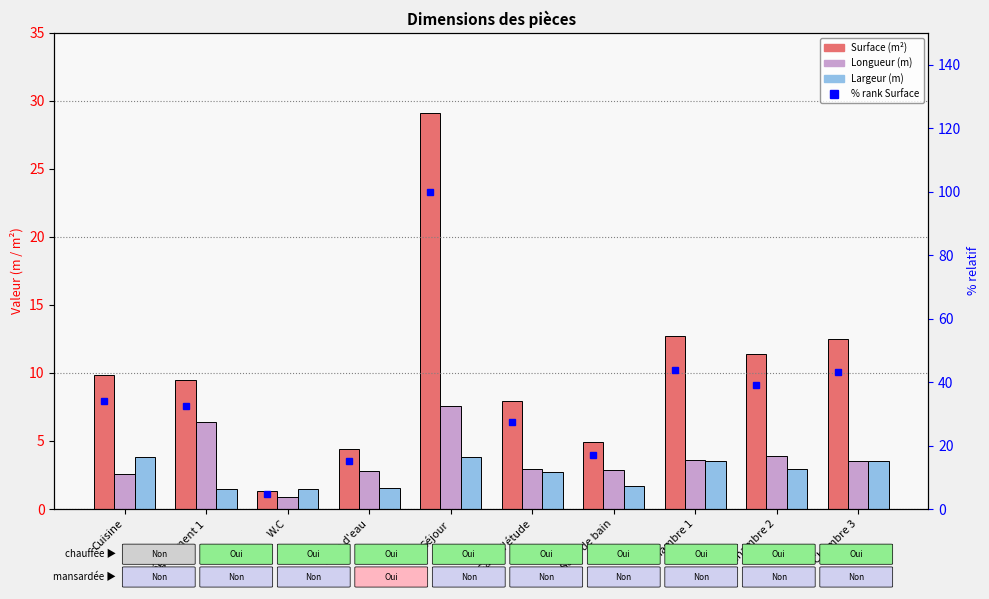

At which label does Largeur (m) first exceed 2?

Cuisine